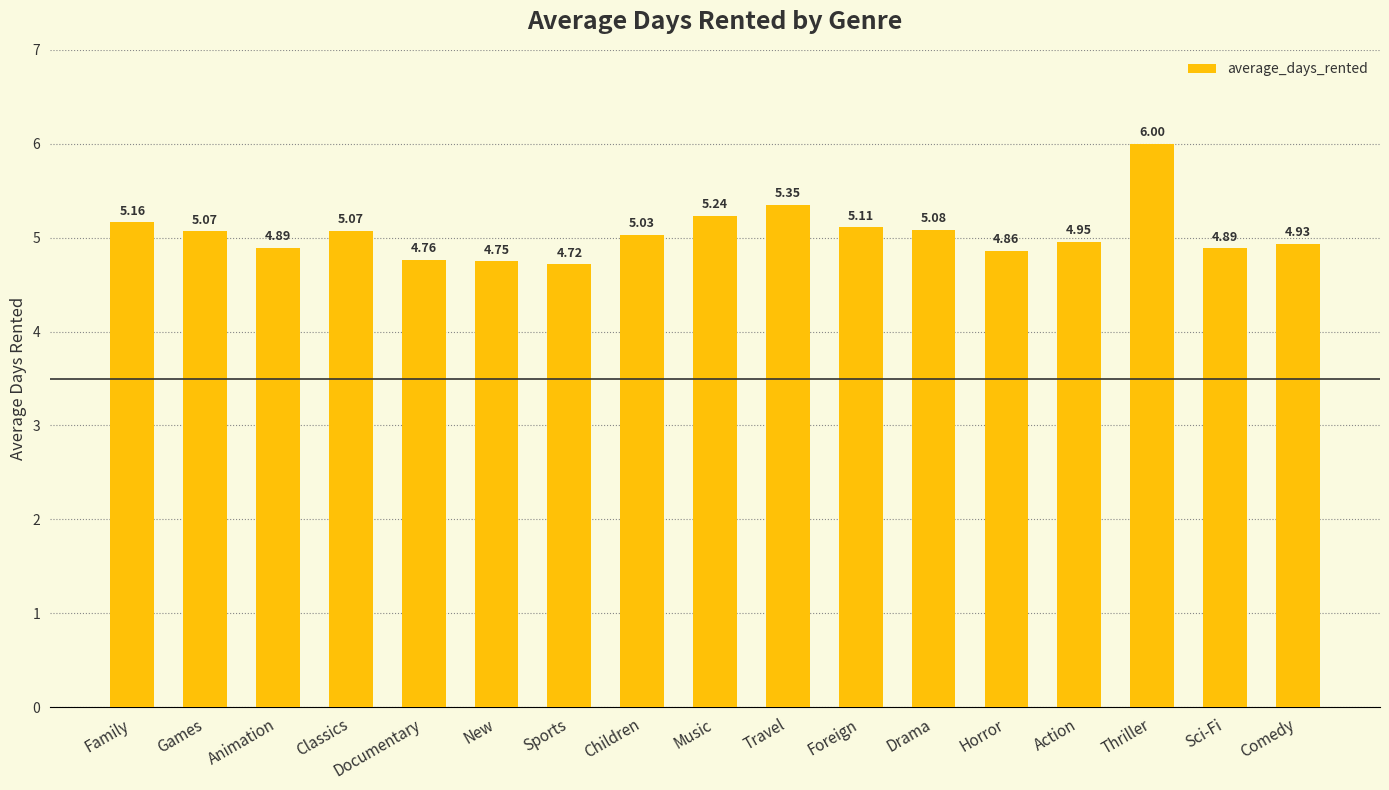

What is the change in value from Animation to Classics?

+0.2